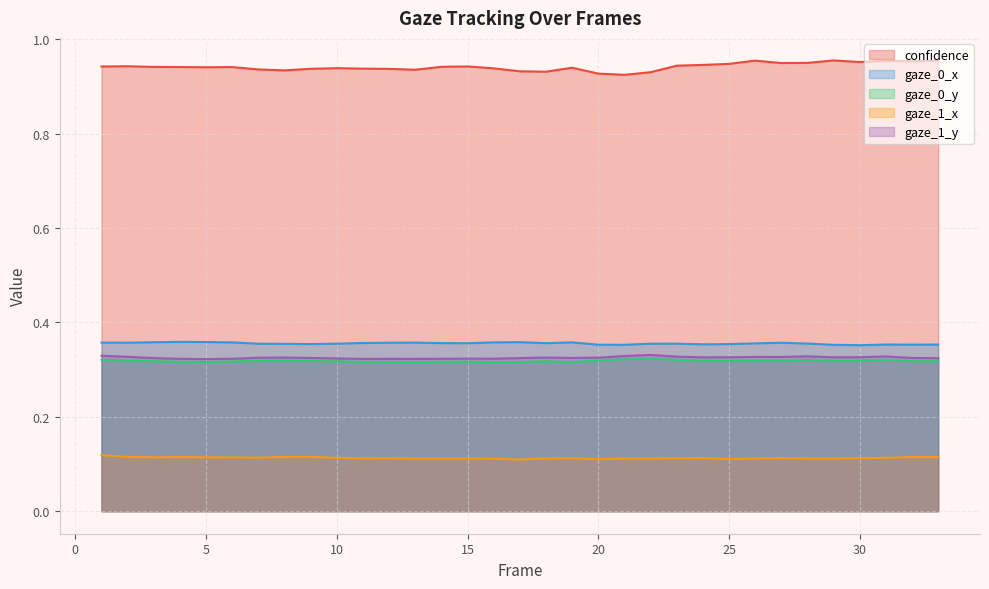

Reading left to right, extract all data points from this chart.

confidence: 0.9	0.9	0.9	0.9	0.9	0.9	0.9	0.9	0.9	0.9	0.9	0.9	0.9	0.9	0.9	0.9	0.9	0.9	0.9	0.9	0.9	0.9	0.9	0.9	0.9	1.0	0.9	1.0	1.0	1.0	1.0	1.0	1.0
gaze_0_x: 0.4	0.4	0.4	0.4	0.4	0.4	0.4	0.4	0.4	0.4	0.4	0.4	0.4	0.4	0.4	0.4	0.4	0.4	0.4	0.4	0.4	0.4	0.4	0.4	0.4	0.4	0.4	0.4	0.4	0.4	0.4	0.4	0.4
gaze_0_y: 0.3	0.3	0.3	0.3	0.3	0.3	0.3	0.3	0.3	0.3	0.3	0.3	0.3	0.3	0.3	0.3	0.3	0.3	0.3	0.3	0.3	0.3	0.3	0.3	0.3	0.3	0.3	0.3	0.3	0.3	0.3	0.3	0.3
gaze_1_x: 0.1	0.1	0.1	0.1	0.1	0.1	0.1	0.1	0.1	0.1	0.1	0.1	0.1	0.1	0.1	0.1	0.1	0.1	0.1	0.1	0.1	0.1	0.1	0.1	0.1	0.1	0.1	0.1	0.1	0.1	0.1	0.1	0.1
gaze_1_y: 0.3	0.3	0.3	0.3	0.3	0.3	0.3	0.3	0.3	0.3	0.3	0.3	0.3	0.3	0.3	0.3	0.3	0.3	0.3	0.3	0.3	0.3	0.3	0.3	0.3	0.3	0.3	0.3	0.3	0.3	0.3	0.3	0.3